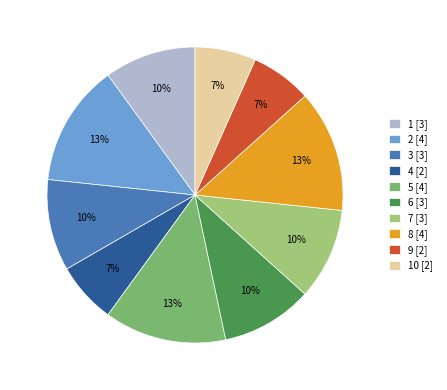

True or false: 4 [2] accounts for 7% of the total.

True